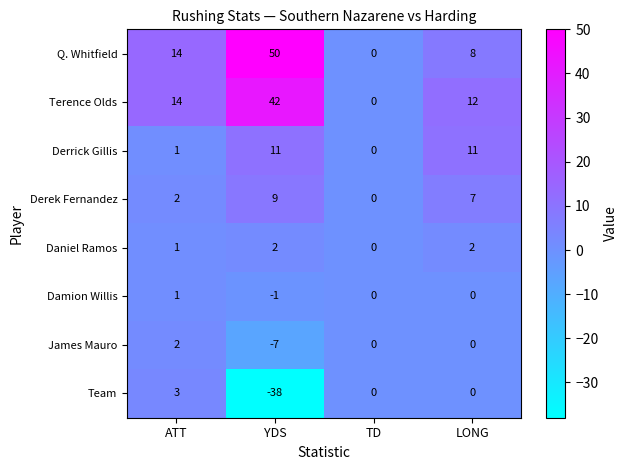

Between YDS and TD, which series saw the biggest shift?

Q. Whitfield